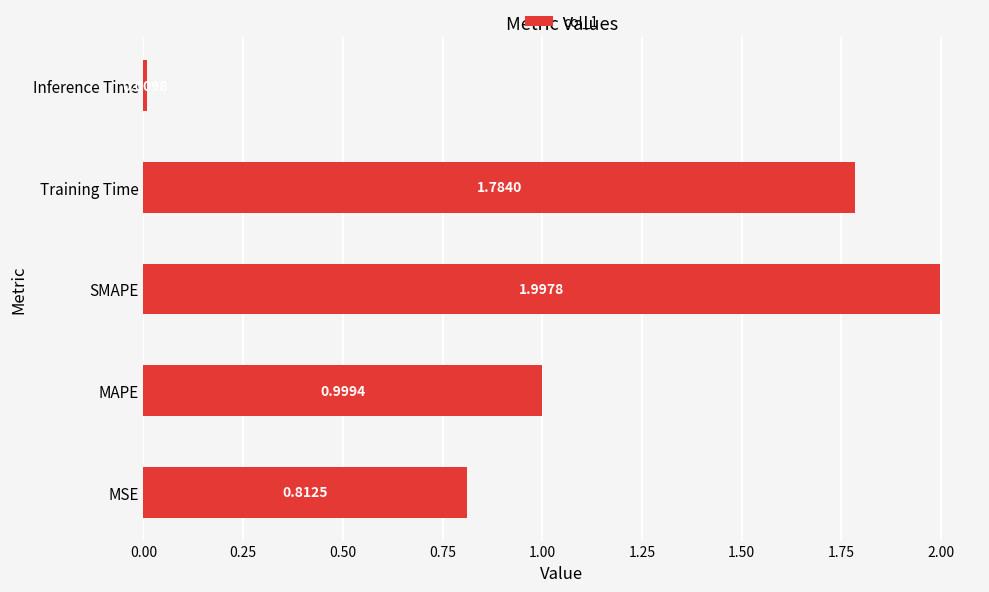

Which has a higher value, MAPE or MSE?

MAPE